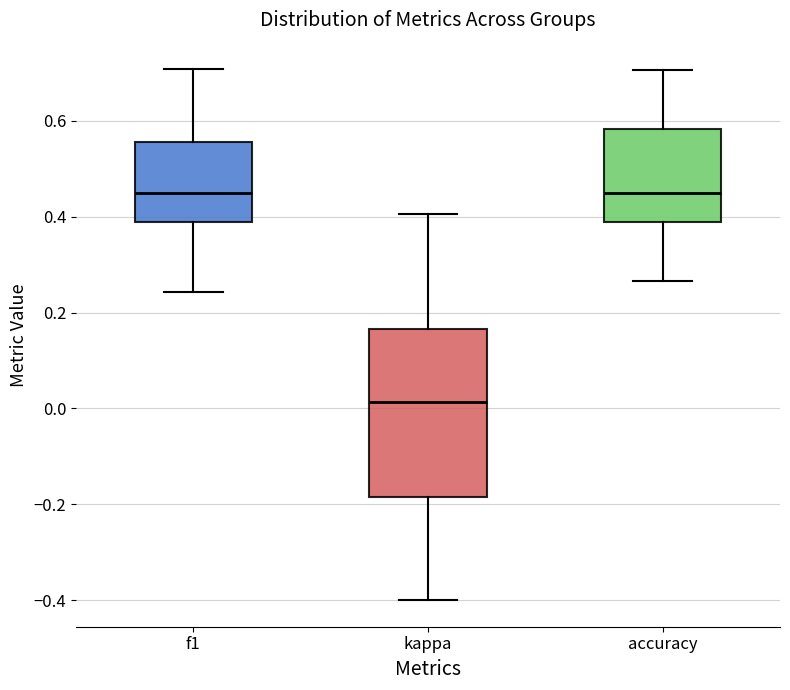

Which box is the tallest, from its lower edge to its upper edge?

kappa